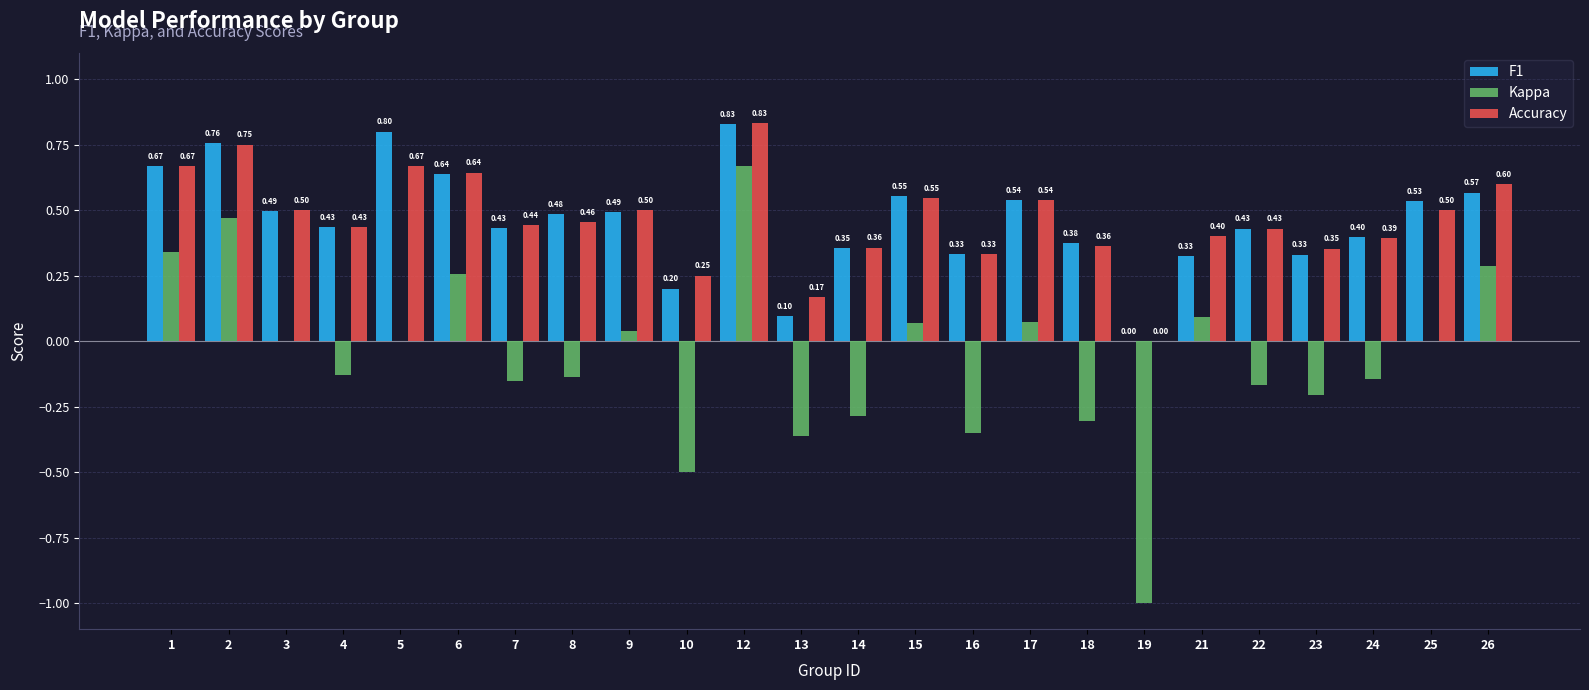

At which category is the sum across all series the highest?

12